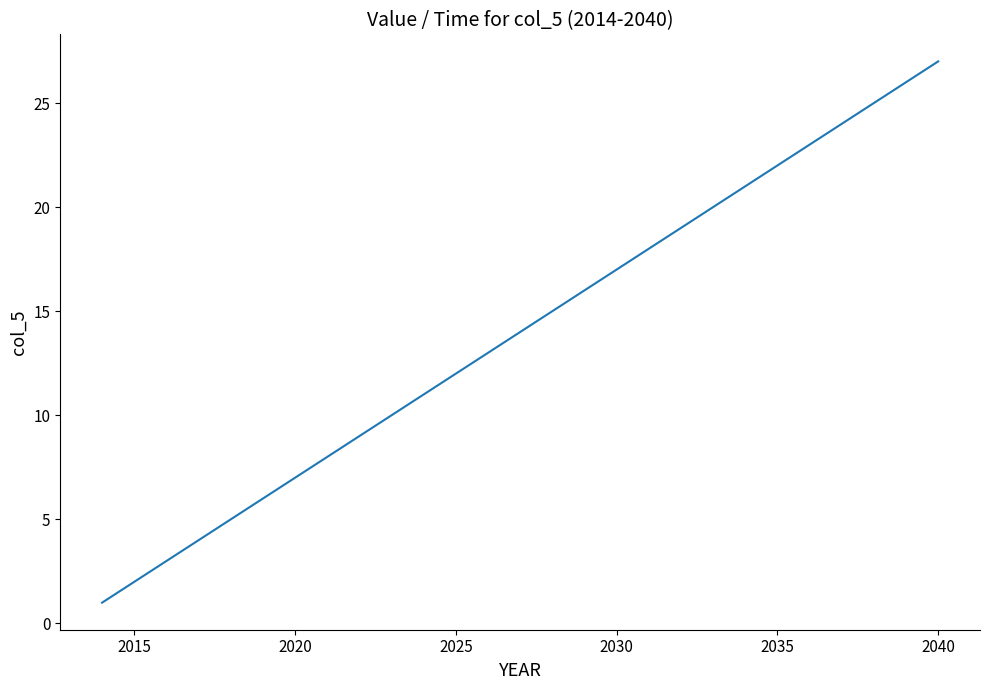

Reading left to right, extract all data points from this chart.

1	2	3	4	5	6	7	8	9	10	11	12	13	14	15	16	17	18	19	20	21	22	23	24	25	26	27